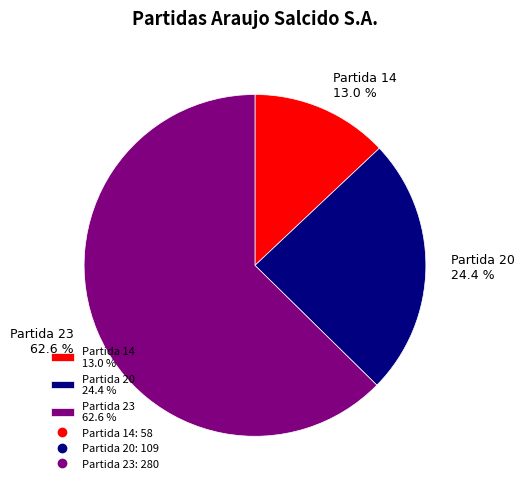

Rank the categories by value from highest to lowest.

Partida 23 62.6 %, Partida 20 24.4 %, Partida 14 13.0 %